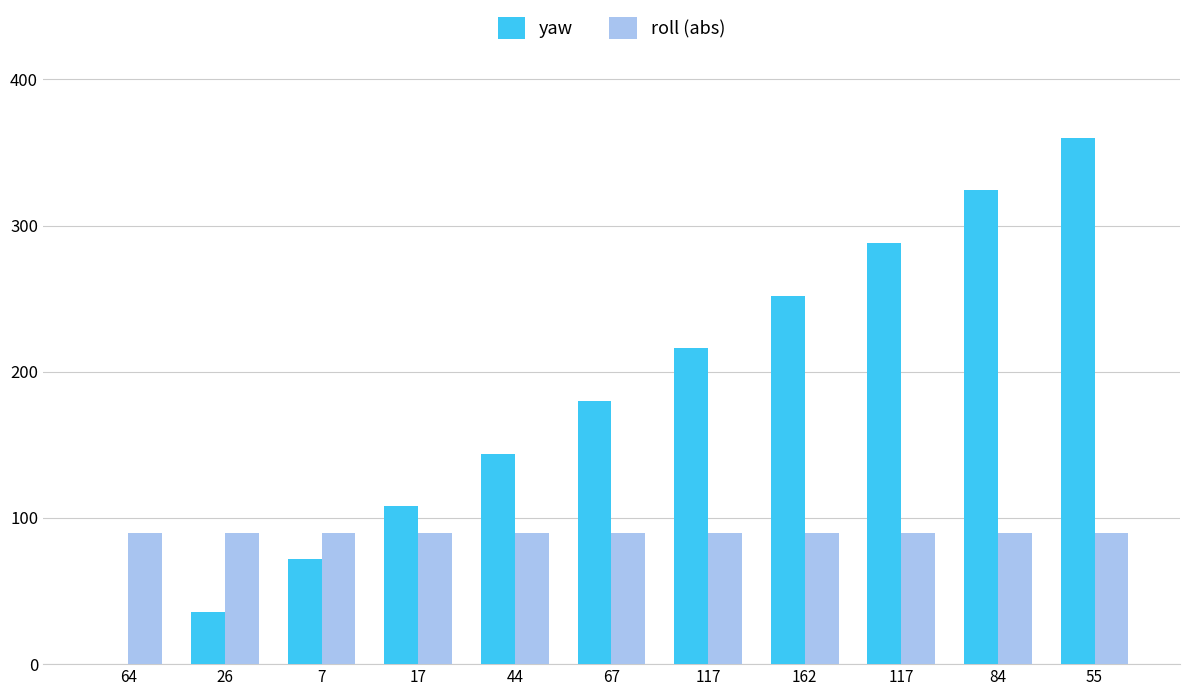

How many categories are shown in the chart?

11